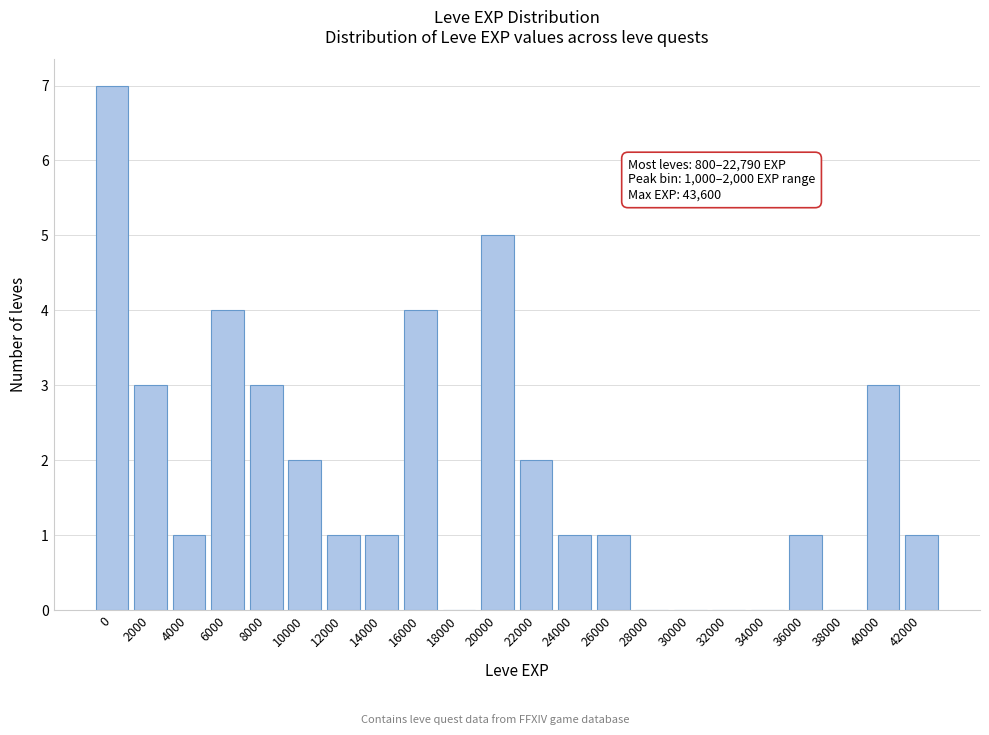

Reading left to right, extract all data points from this chart.

0=7	2000=3	4000=1	6000=4	8000=3	10000=2	12000=1	14000=1	16000=4	18000=0	20000=5	22000=2	24000=1	26000=1	28000=0	30000=0	32000=0	34000=0	36000=1	38000=0	40000=3	42000=1